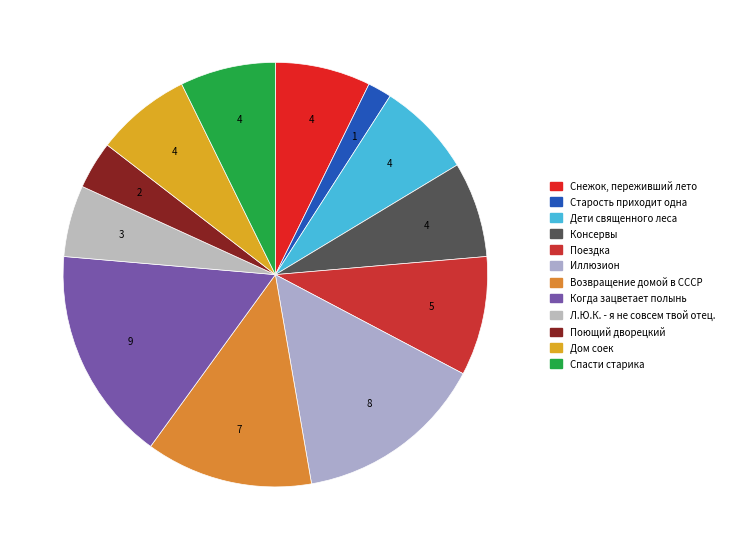

To the nearest percent, what is the average slice percentage?

8%